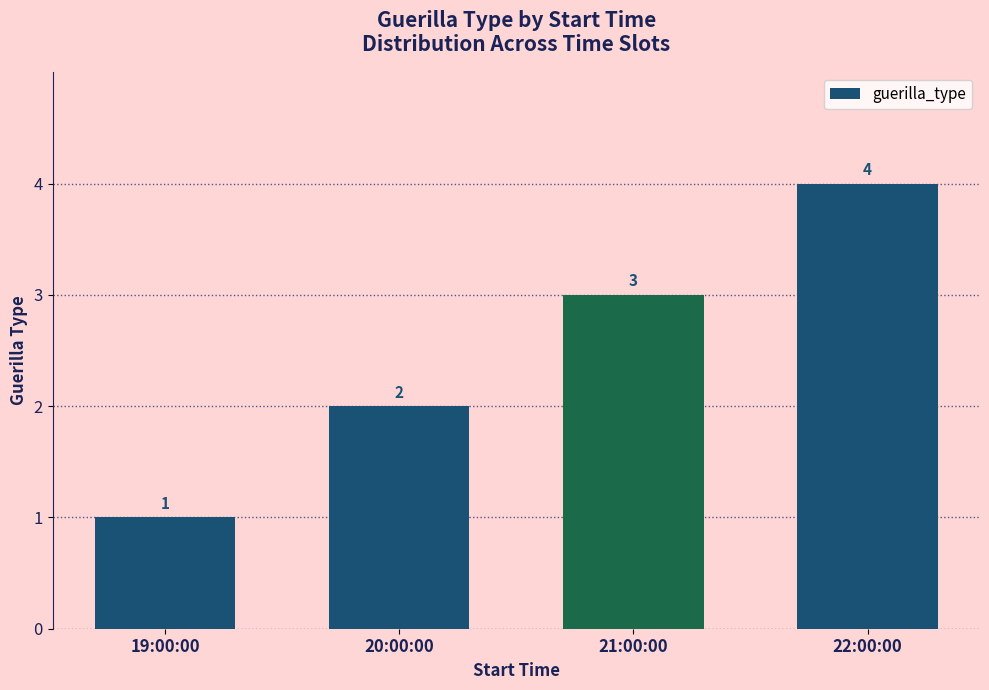

List the labels in order of value, smallest first.

19:00:00, 20:00:00, 21:00:00, 22:00:00